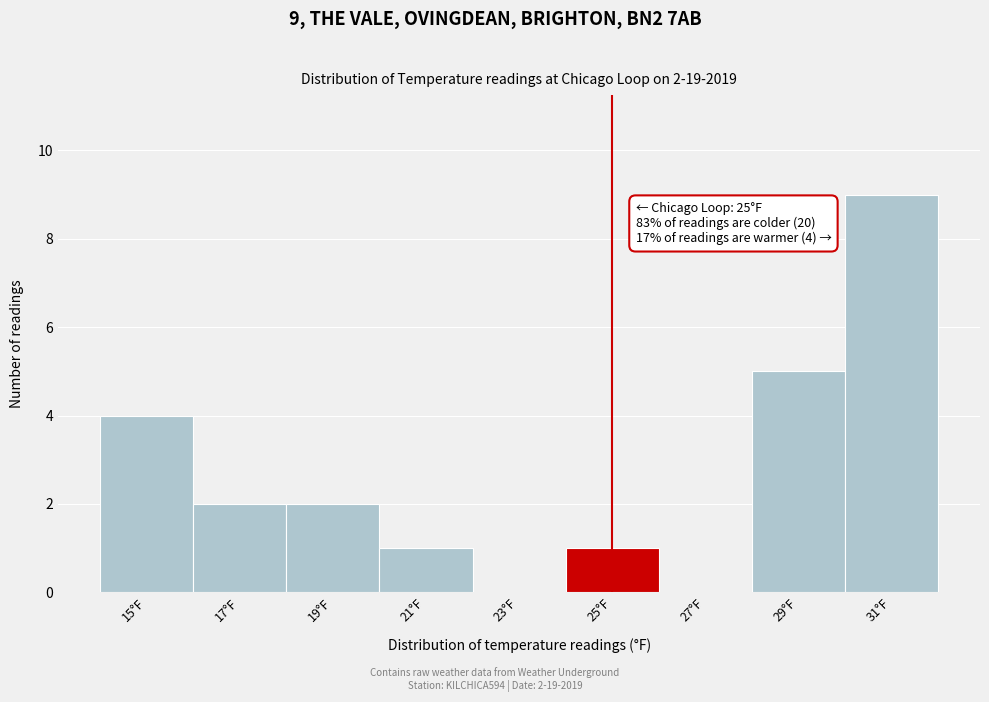

Reading left to right, transcribe all the data shown in this chart.

15°F=4	17°F=2	19°F=2	21°F=1	23°F=0	25°F=1	27°F=0	29°F=5	31°F=9